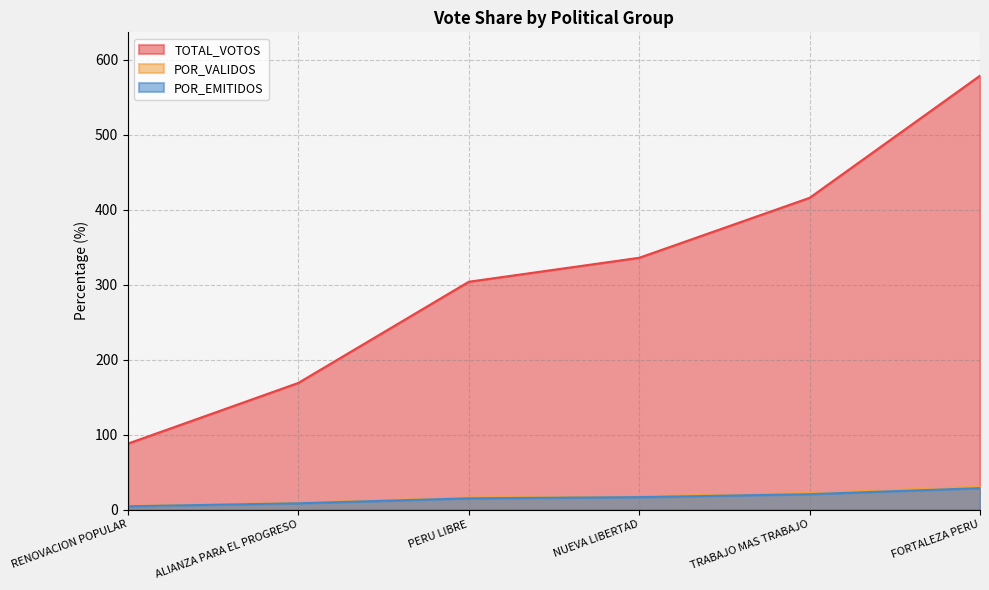

True or false: POR_EMITIDOS and POR_VALIDOS intersect in this chart.

False